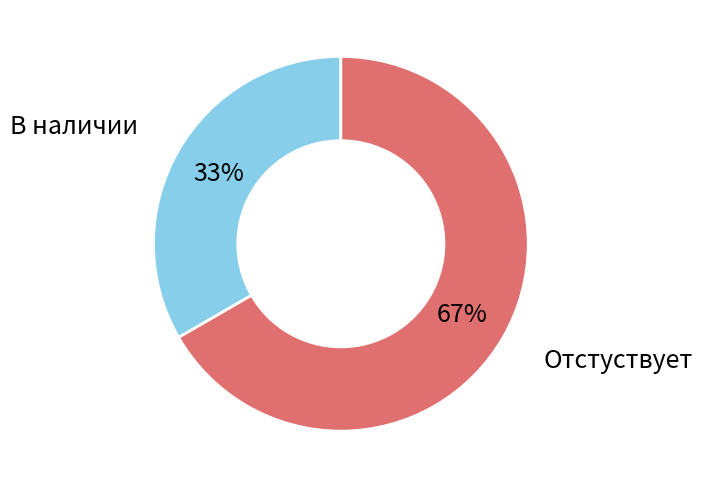

Does any single category account for the majority?

Yes